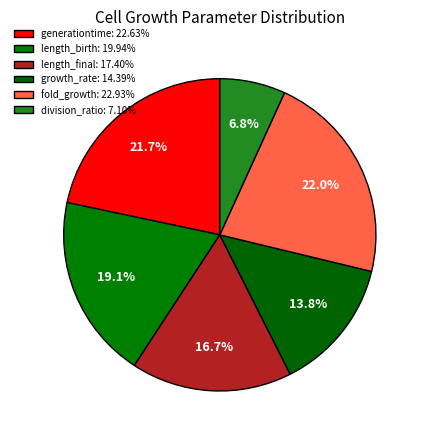

To the nearest percent, what portion does generationtime represent?

22%